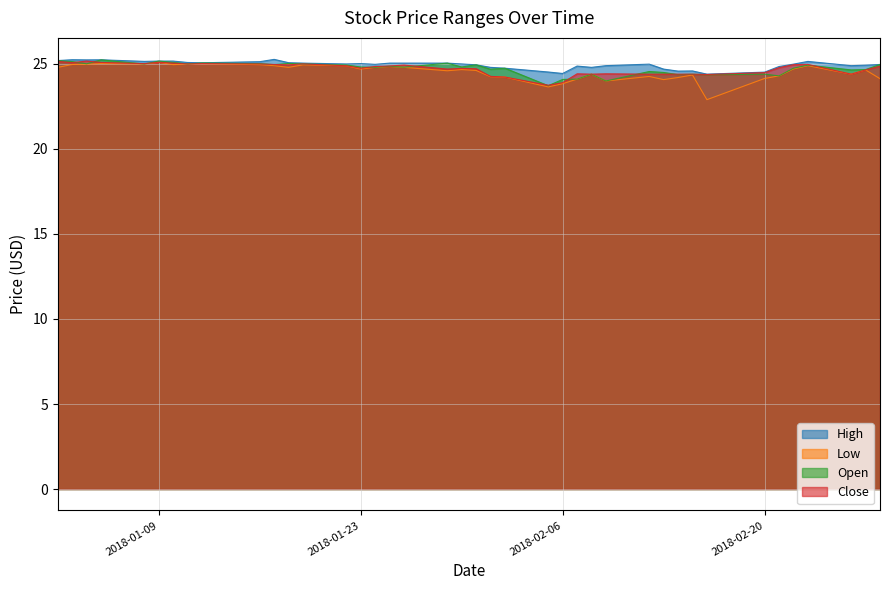

Where is the first local maximum for High?

2018-01-03